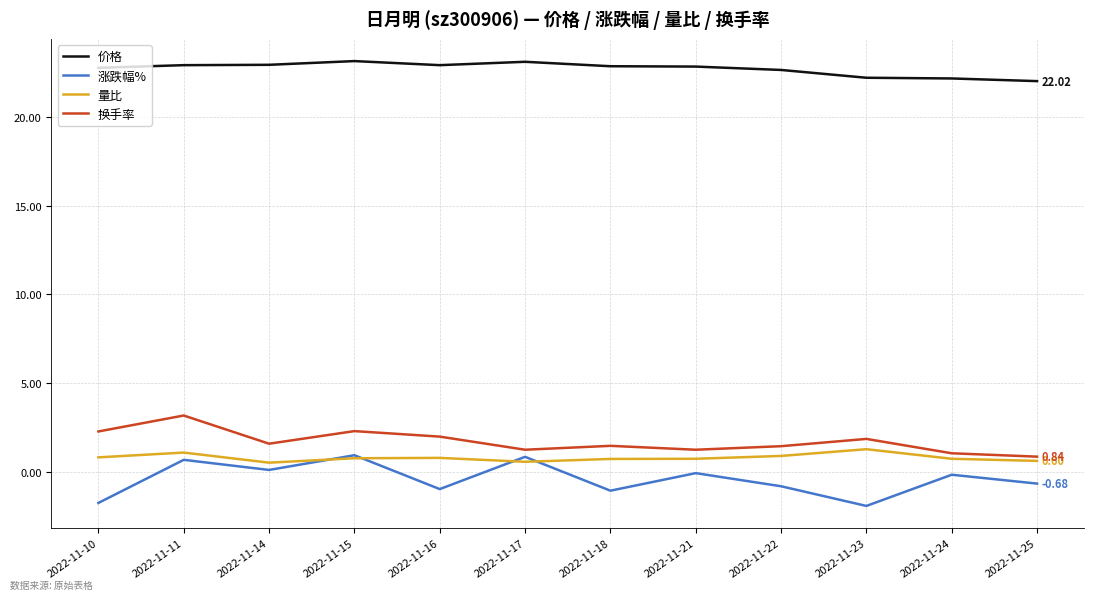

Read the 涨跌幅% value at 2022-11-10.

-1.8